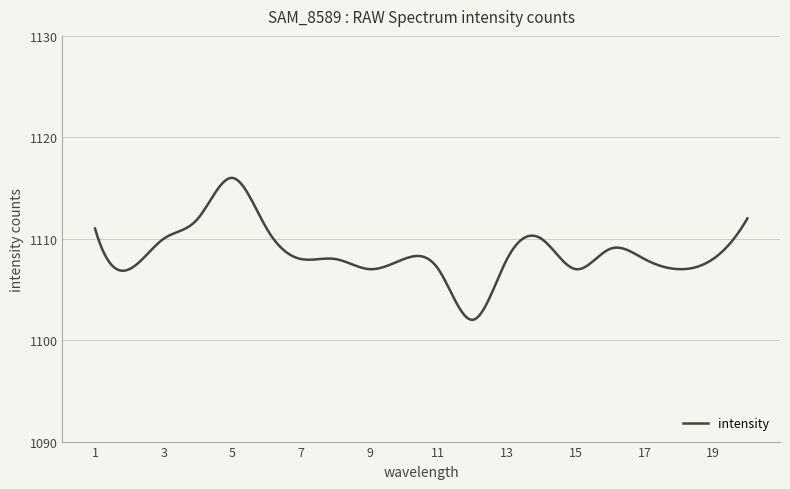

What is the maximum value shown in the chart?

1116.0